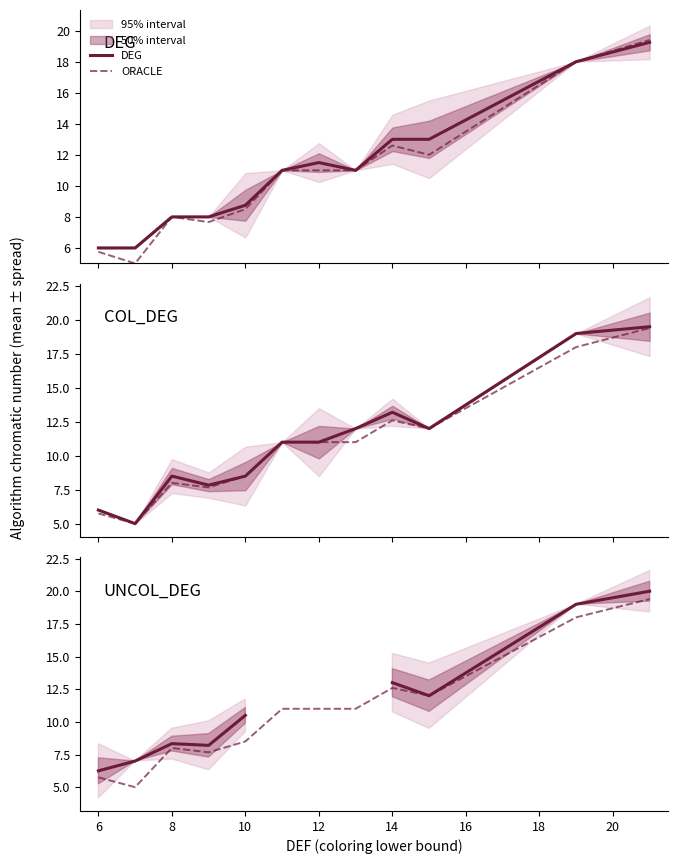

Is this an area chart (filled region under the line)?

No